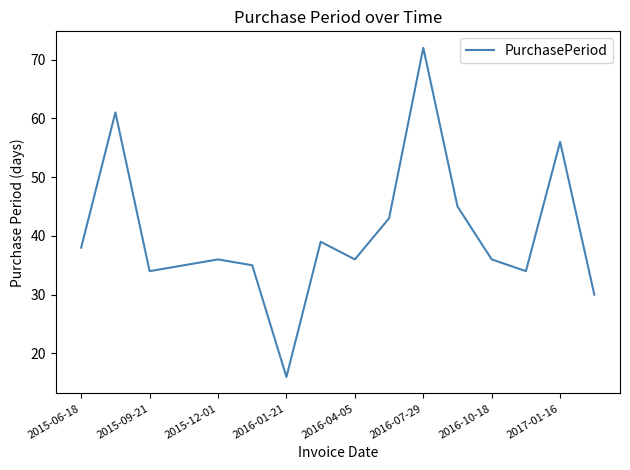

Is this an area chart (filled region under the line)?

No